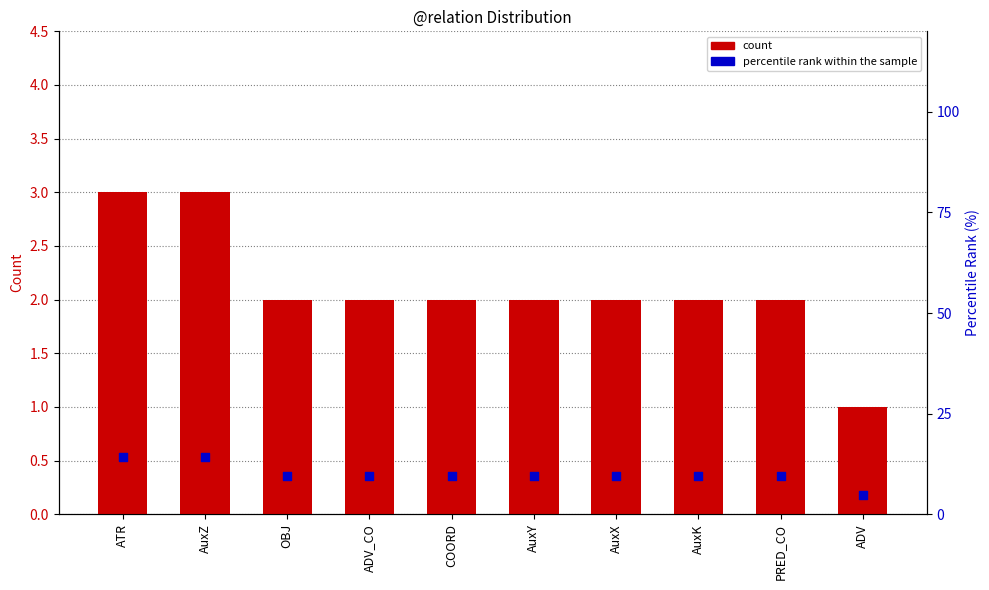

Which series contains the highest Y value?

percentile rank within the sample